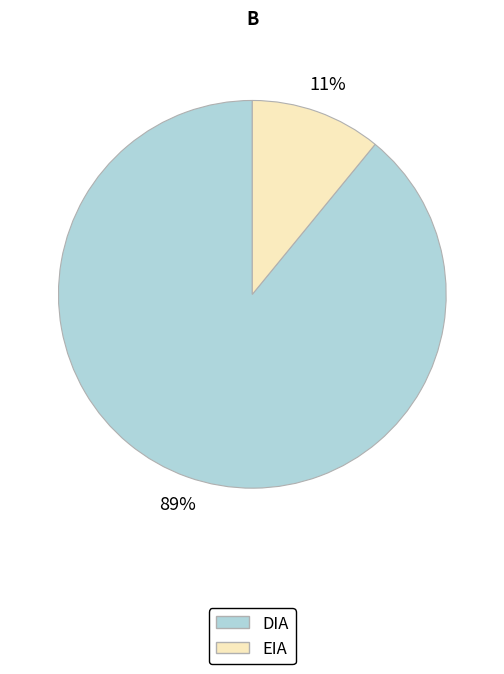

What is the ratio of the value at EIA to the value at DIA?

0.1